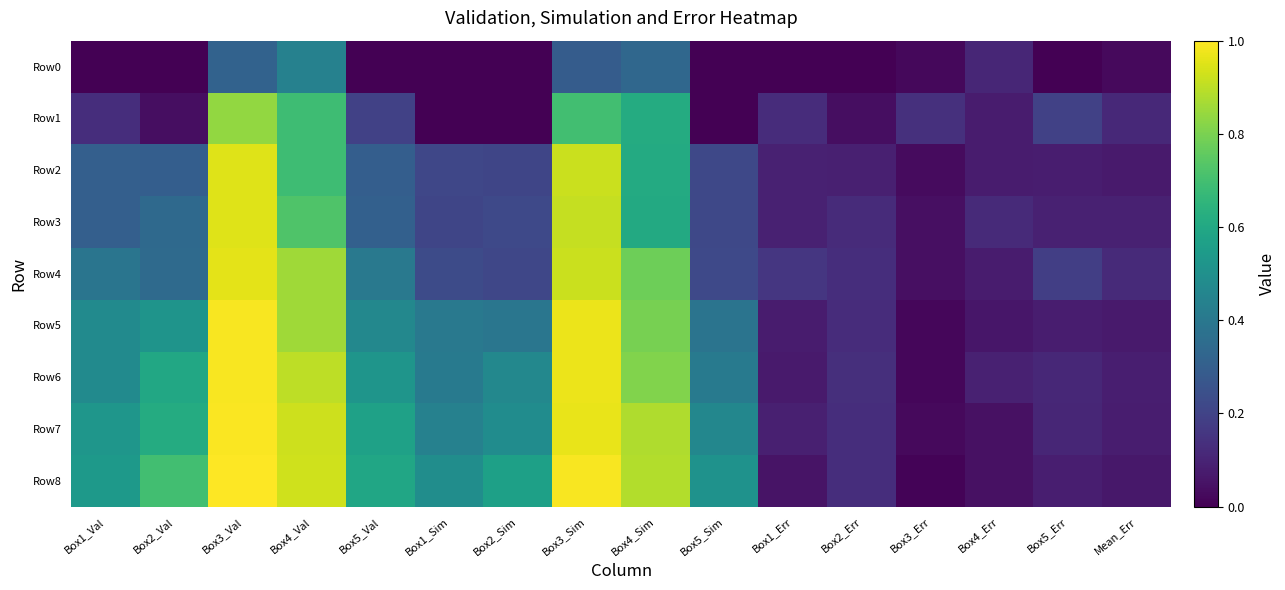

Between Box3_Sim and Box4_Sim, which series saw the biggest shift?

Row2